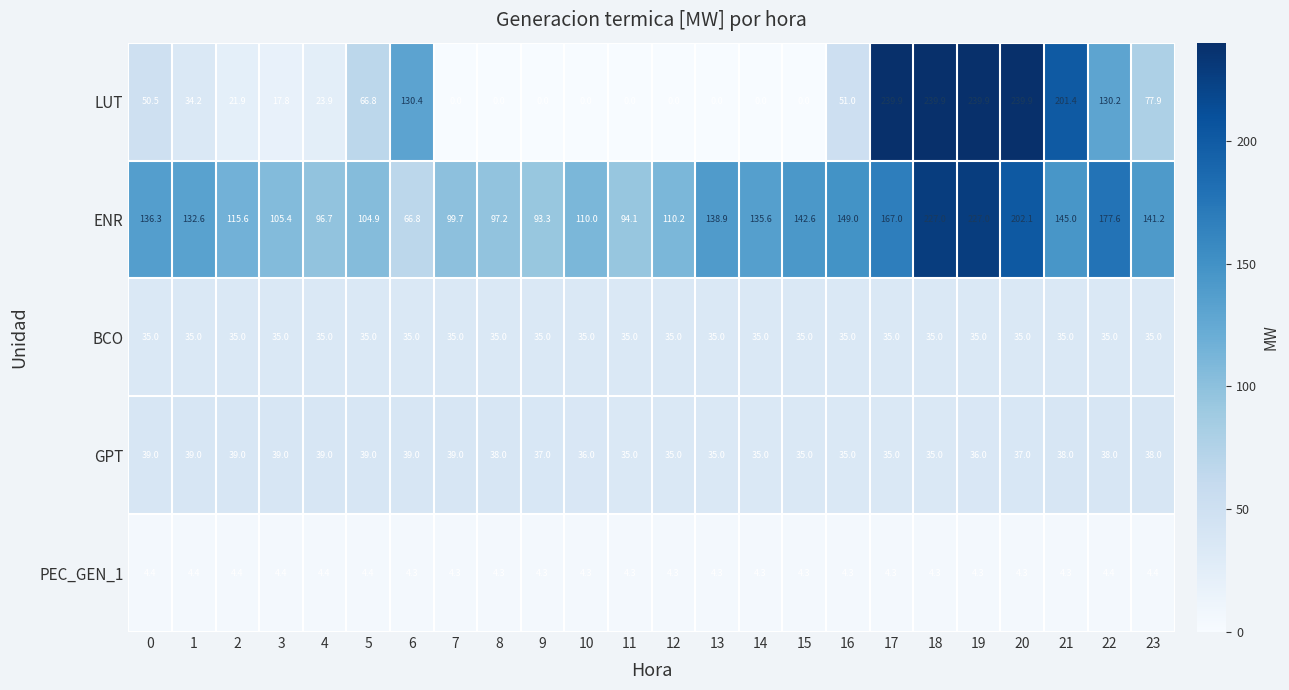

What is the difference between the GPT values at 0 and 19?

3.0